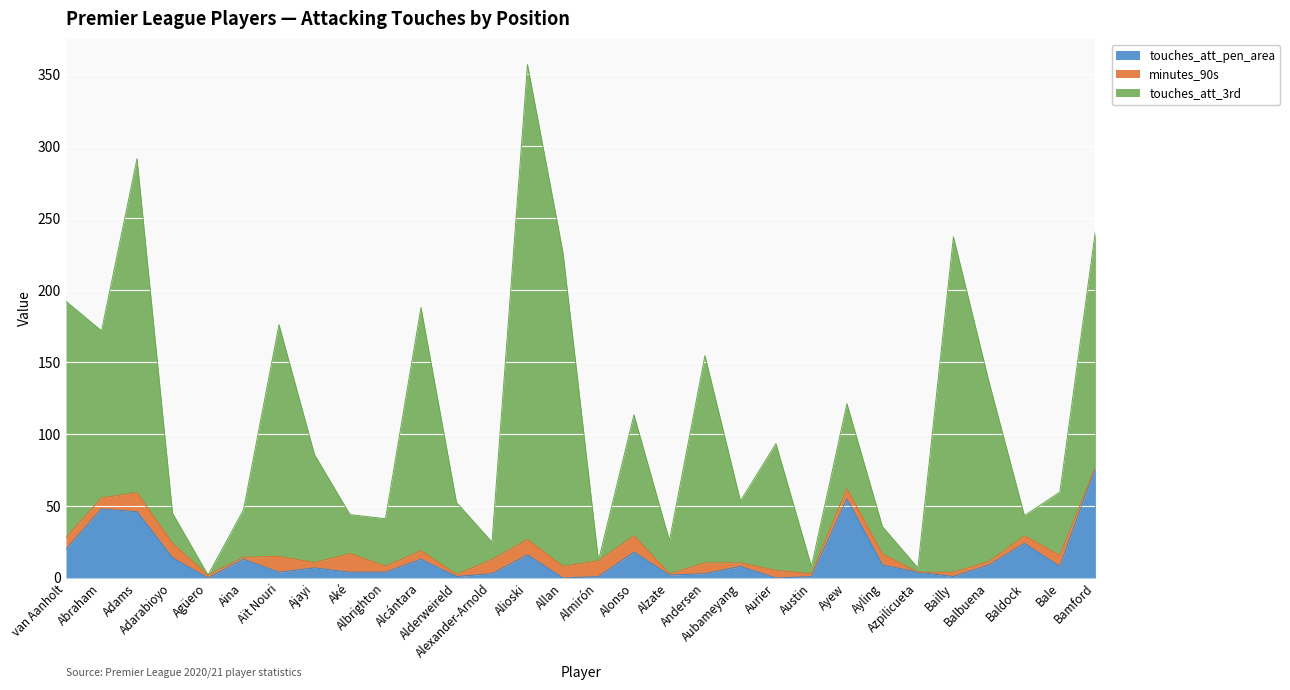

True or false: touches_att_pen_area and touches_att_3rd cross at least once.

False